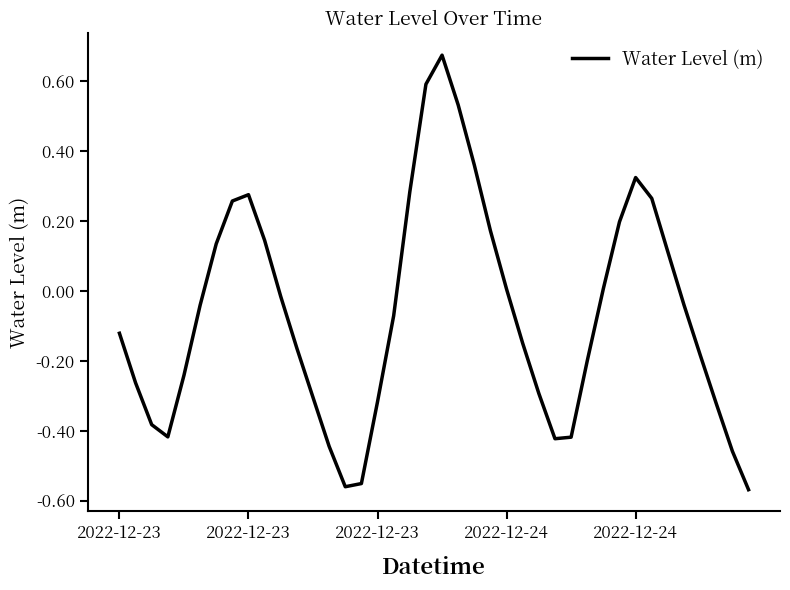

What is the average value?

-0.1